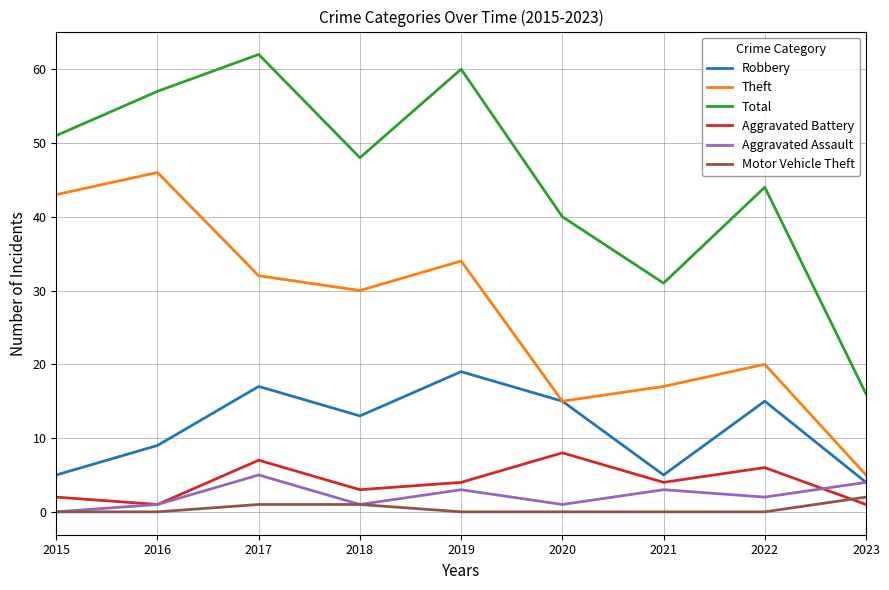

Reading right to left, extract all data points from this chart.

Robbery: 2023=4	2022=15	2021=5	2020=15	2019=19	2018=13	2017=17	2016=9	2015=5
Theft: 2023=5	2022=20	2021=17	2020=15	2019=34	2018=30	2017=32	2016=46	2015=43
Total: 2023=16	2022=44	2021=31	2020=40	2019=60	2018=48	2017=62	2016=57	2015=51
Aggravated Battery: 2023=1	2022=6	2021=4	2020=8	2019=4	2018=3	2017=7	2016=1	2015=2
Aggravated Assault: 2023=4	2022=2	2021=3	2020=1	2019=3	2018=1	2017=5	2016=1	2015=0
Motor Vehicle Theft: 2023=2	2022=0	2021=0	2020=0	2019=0	2018=1	2017=1	2016=0	2015=0